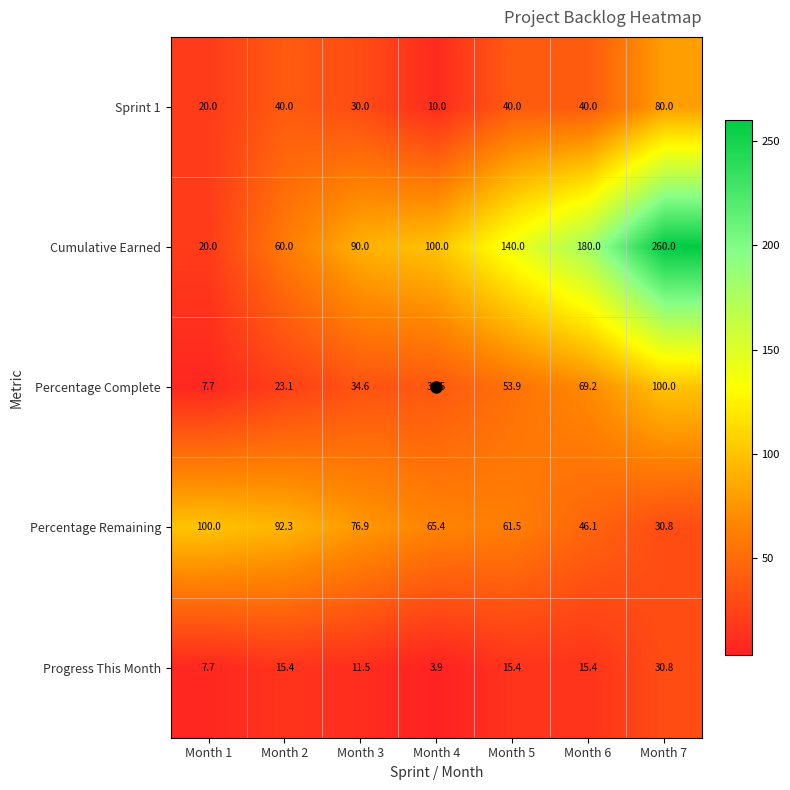

Between Month 1 and Month 7, which series saw the biggest shift?

Cumulative Earned